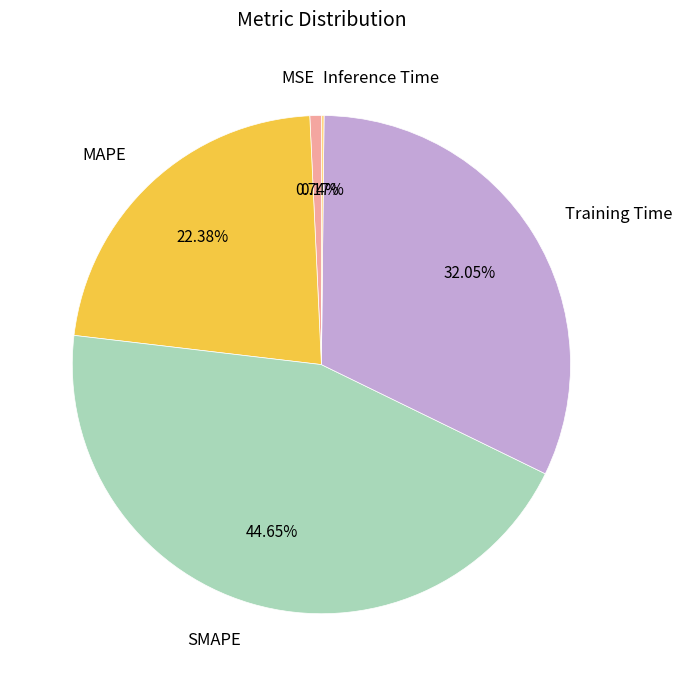

Which category has the biggest portion of the pie?

SMAPE